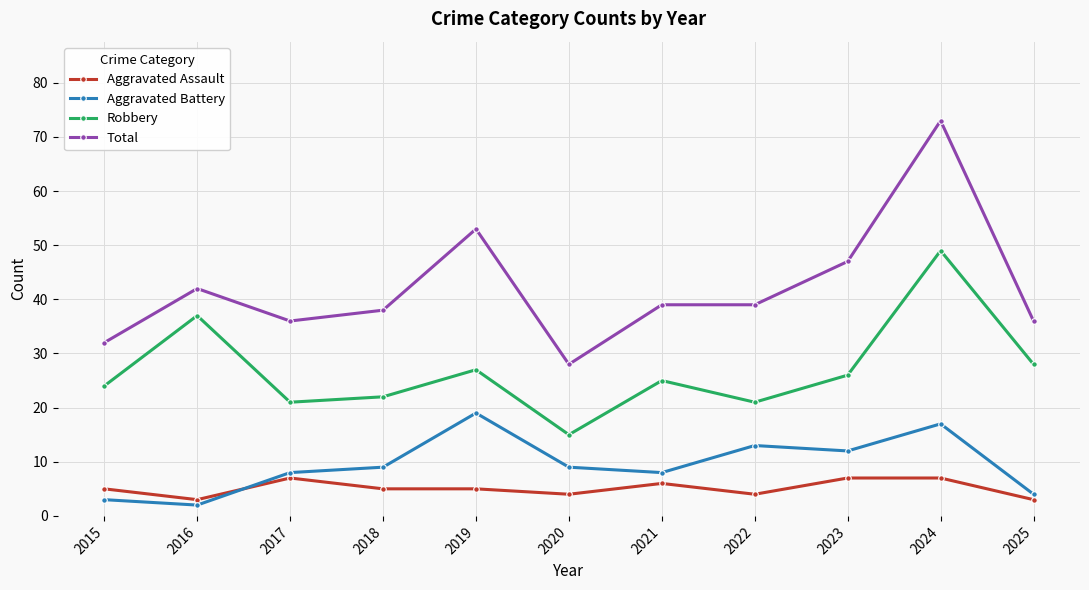

Reading right to left, what are all the values shown in this chart?

Aggravated Assault: 3	7	7	4	6	4	5	5	7	3	5
Aggravated Battery: 4	17	12	13	8	9	19	9	8	2	3
Robbery: 28	49	26	21	25	15	27	22	21	37	24
Total: 36	73	47	39	39	28	53	38	36	42	32